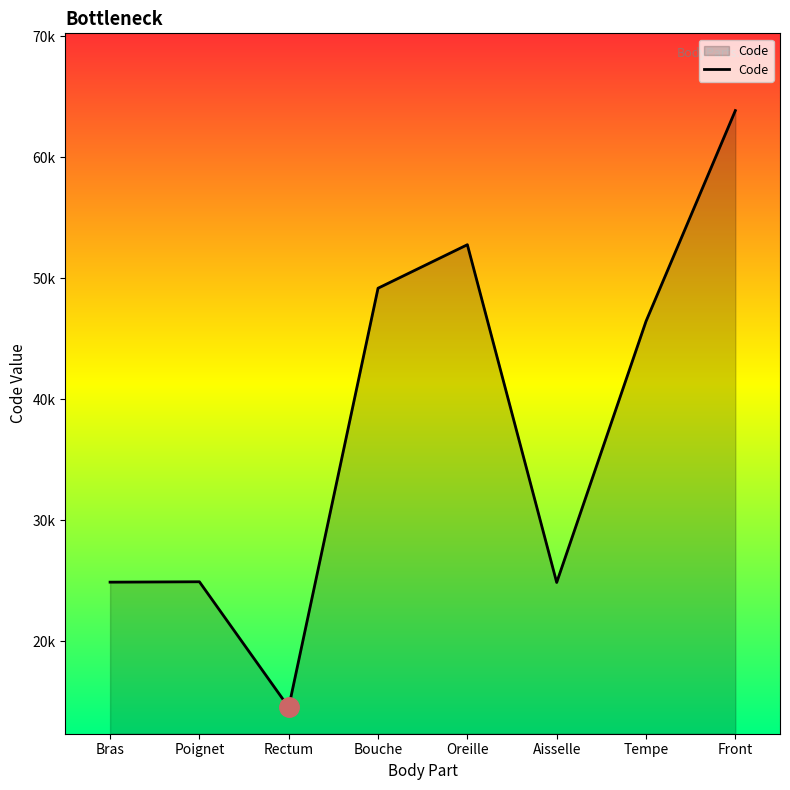

Does the chart display data point markers on the line(s)?

No